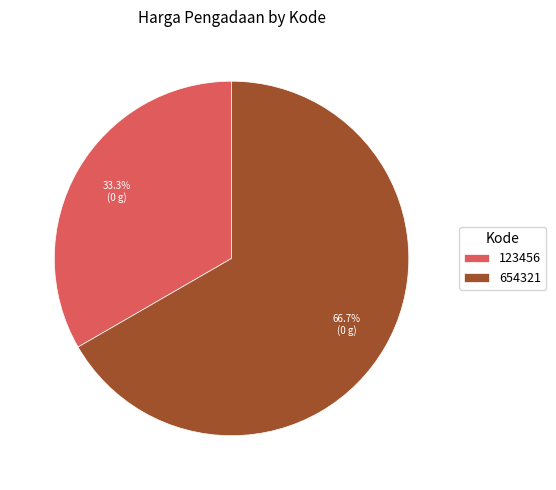

True or false: 123456 accounts for 40% of the total.

False